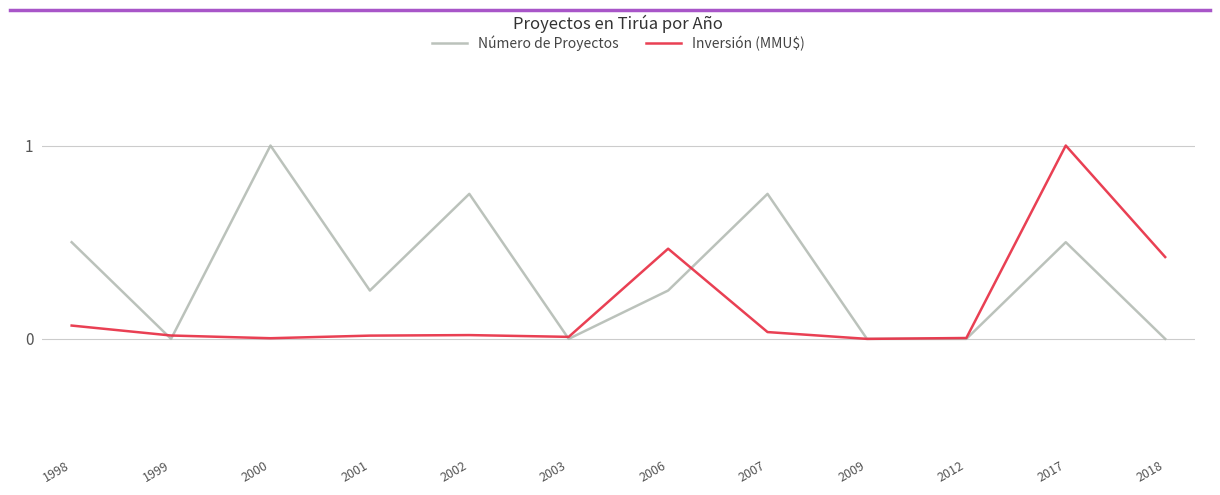

Which series changed the most between 2000 and 2009?

Número de Proyectos